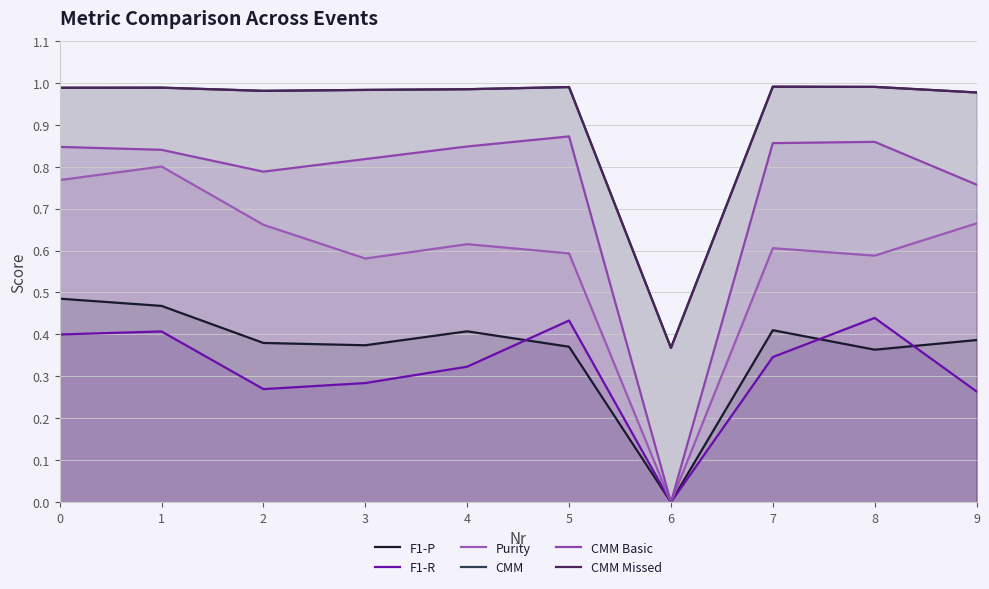

Reading left to right, extract all data points from this chart.

F1-P: 0.5	0.5	0.4	0.4	0.4	0.4	0.0	0.4	0.4	0.4
F1-R: 0.4	0.4	0.3	0.3	0.3	0.4	0.0	0.3	0.4	0.3
Purity: 0.8	0.8	0.7	0.6	0.6	0.6	0.0	0.6	0.6	0.7
CMM: 1.0	1.0	1.0	1.0	1.0	1.0	0.4	1.0	1.0	1.0
CMM Basic: 0.8	0.8	0.8	0.8	0.8	0.9	0.0	0.9	0.9	0.8
CMM Missed: 1.0	1.0	1.0	1.0	1.0	1.0	0.4	1.0	1.0	1.0